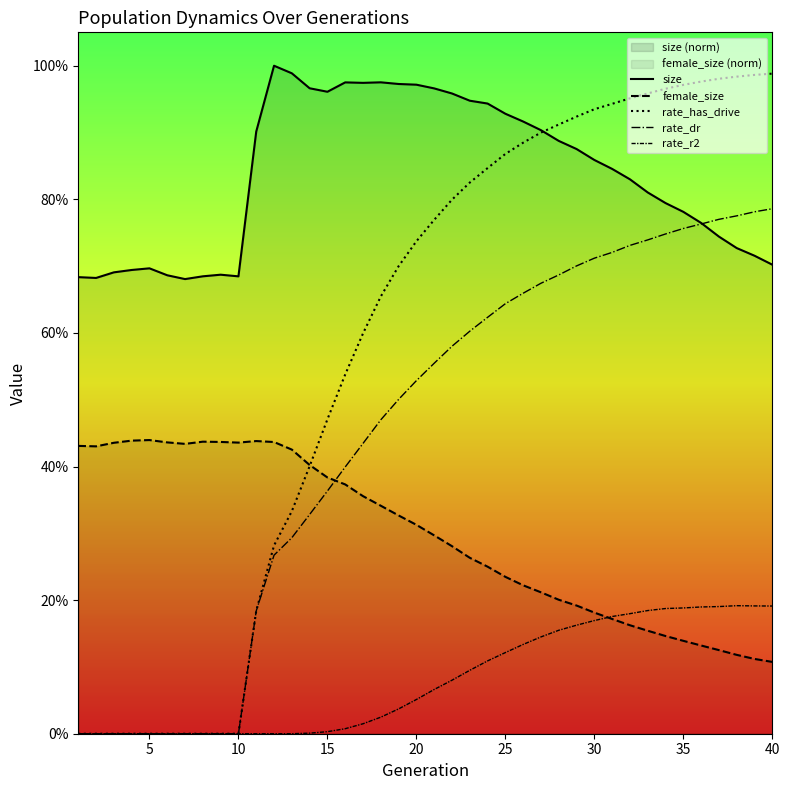

Reading right to left, list all the values displayed in this chart.

size: 0.7	0.7	0.7	0.7	0.8	0.8	0.8	0.8	0.8	0.8	0.9	0.9	0.9	0.9	0.9	0.9	0.9	0.9	1.0	1.0	1.0	1.0	1.0	1.0	1.0	1.0	1.0	1.0	1.0	0.9	0.7	0.7	0.7	0.7	0.7	0.7	0.7	0.7	0.7	0.7
female_size: 0.1	0.1	0.1	0.1	0.1	0.1	0.1	0.2	0.2	0.2	0.2	0.2	0.2	0.2	0.2	0.2	0.3	0.3	0.3	0.3	0.3	0.3	0.3	0.4	0.4	0.4	0.4	0.4	0.4	0.4	0.4	0.4	0.4	0.4	0.4	0.4	0.4	0.4	0.4	0.4
rate_has_drive: 1.0	1.0	1.0	1.0	1.0	1.0	1.0	1.0	1.0	0.9	0.9	0.9	0.9	0.9	0.9	0.9	0.8	0.8	0.8	0.8	0.7	0.7	0.7	0.6	0.5	0.5	0.4	0.3	0.3	0.2	0.0	0.0	0.0	0.0	0.0	0.0	0.0	0.0	0.0	0.0
rate_dr: 0.8	0.8	0.8	0.8	0.8	0.8	0.7	0.7	0.7	0.7	0.7	0.7	0.7	0.7	0.7	0.6	0.6	0.6	0.6	0.6	0.5	0.5	0.5	0.4	0.4	0.4	0.3	0.3	0.3	0.2	0.0	0.0	0.0	0.0	0.0	0.0	0.0	0.0	0.0	0.0
rate_r2: 0.2	0.2	0.2	0.2	0.2	0.2	0.2	0.2	0.2	0.2	0.2	0.2	0.2	0.1	0.1	0.1	0.1	0.1	0.1	0.1	0.1	0.0	0.0	0.0	0.0	0.0	0.0	0.0	0.0	0.0	0.0	0.0	0.0	0.0	0.0	0.0	0.0	0.0	0.0	0.0